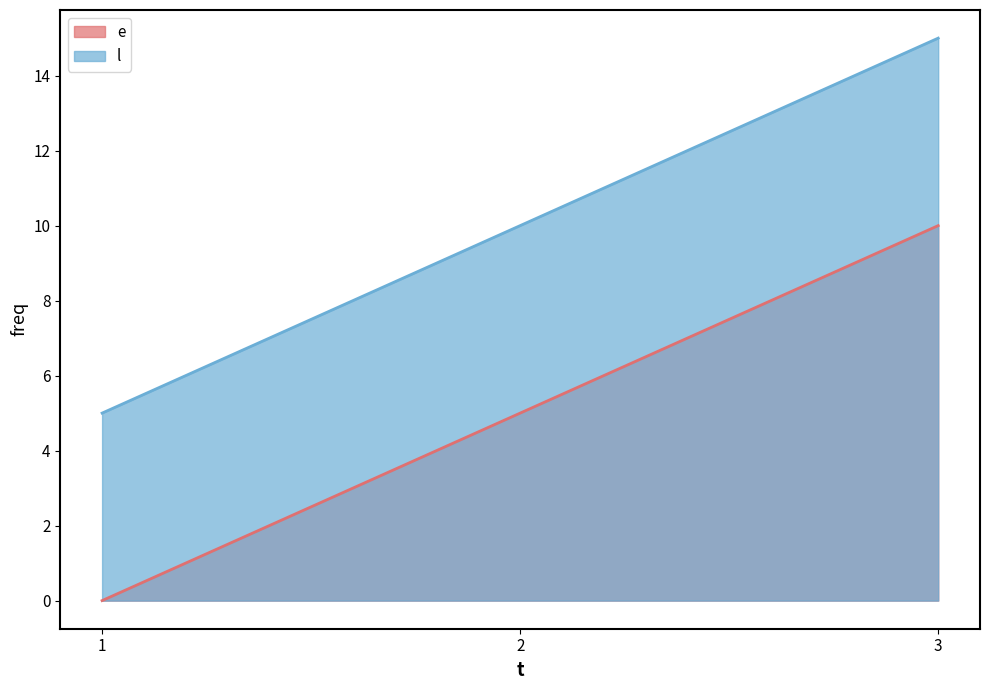

How many data points in e are less than 5?

1